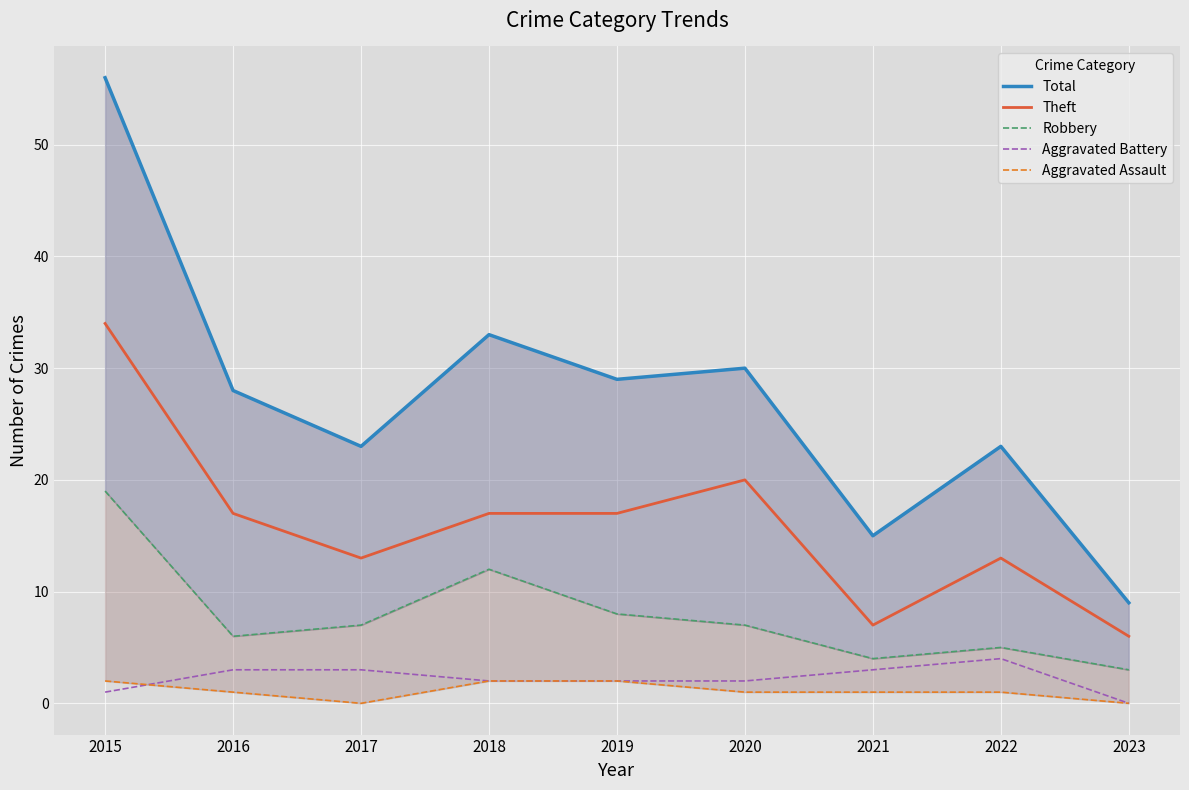

True or false: Aggravated Battery and Robbery intersect in this chart.

False